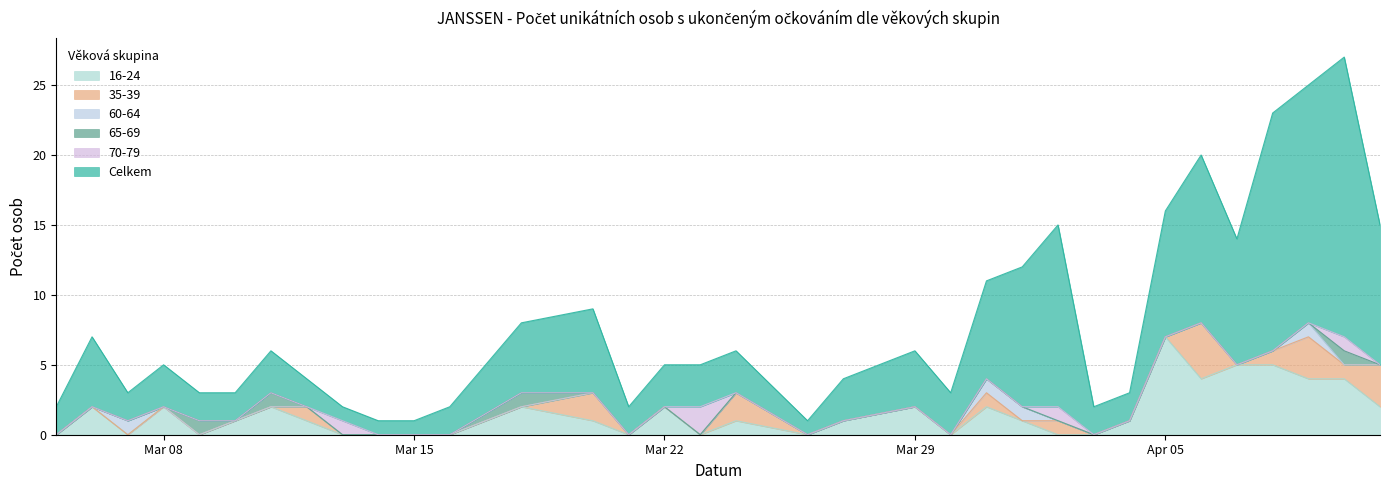

What are all the series names shown in the legend?

16-24, 35-39, 60-64, 65-69, 70-79, Celkem